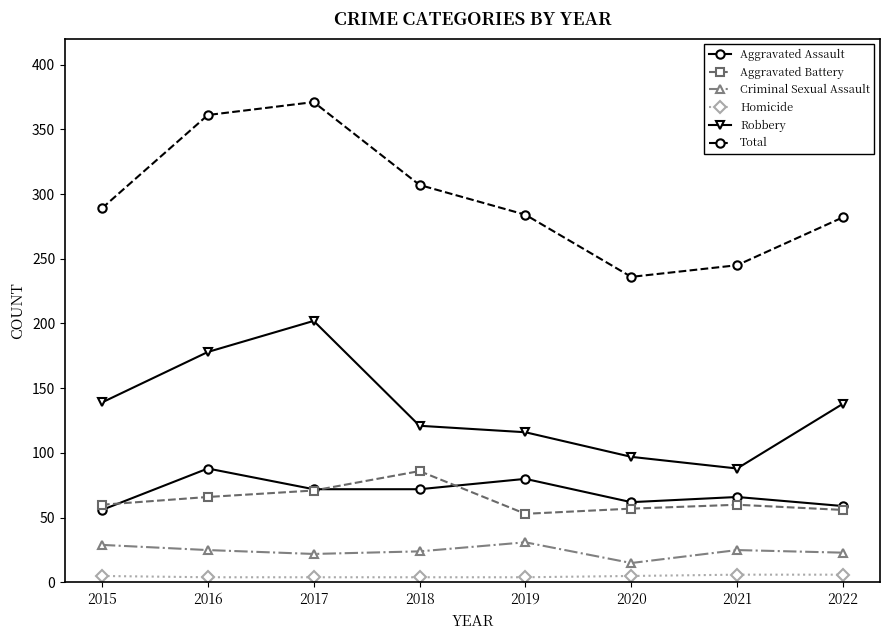

True or false: Homicide and Robbery cross at least once.

False